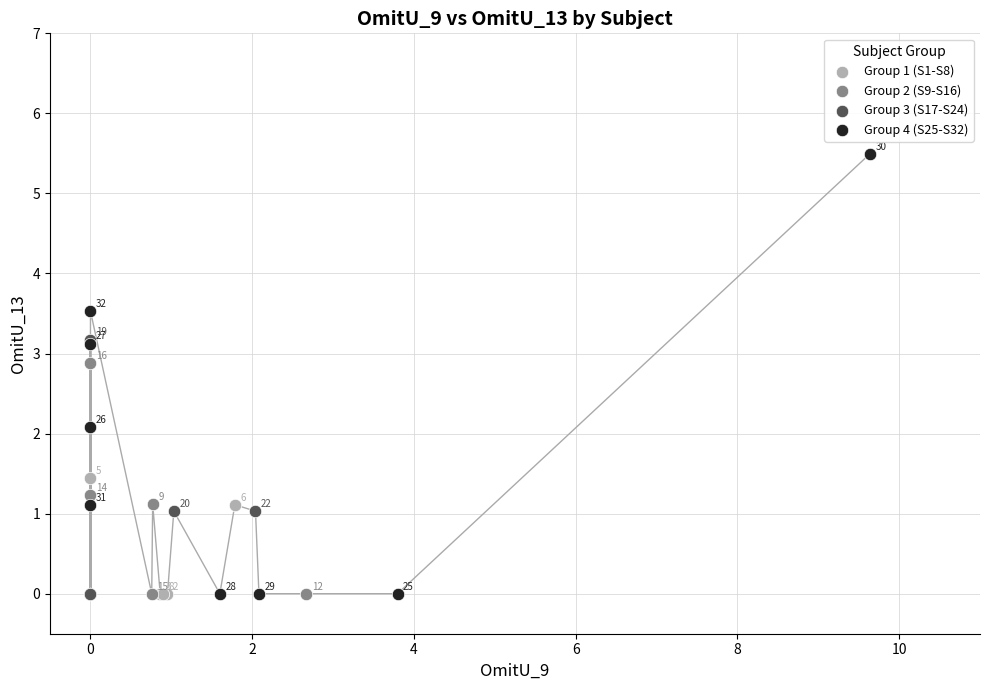

Which series contains the highest Y value?

Group 4 (S25-S32)